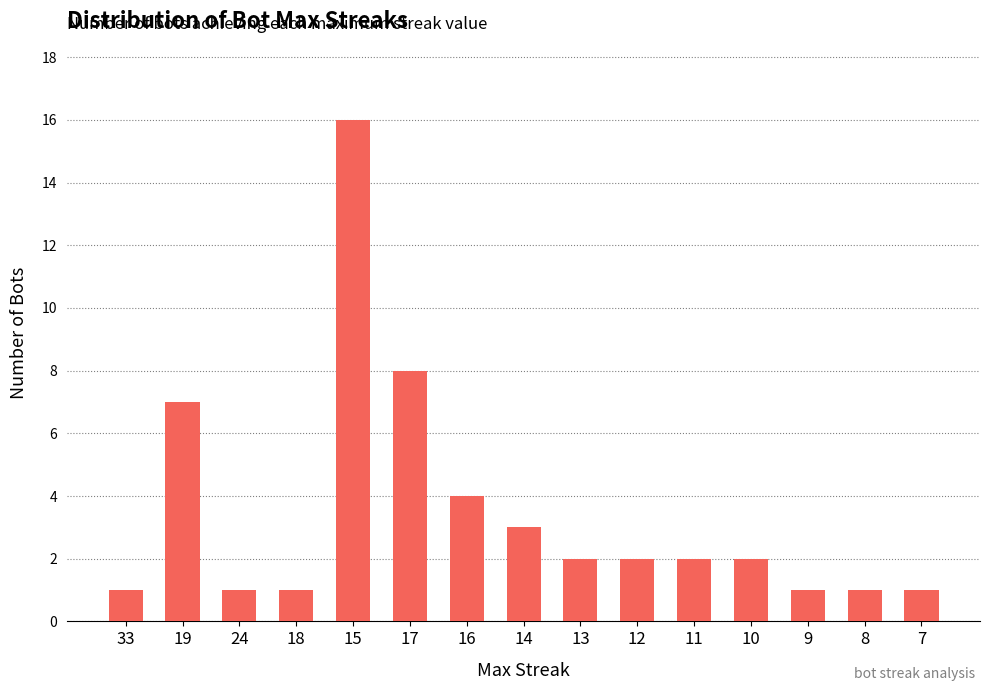

The chart shows a value of 14 at 17. True or false?

False